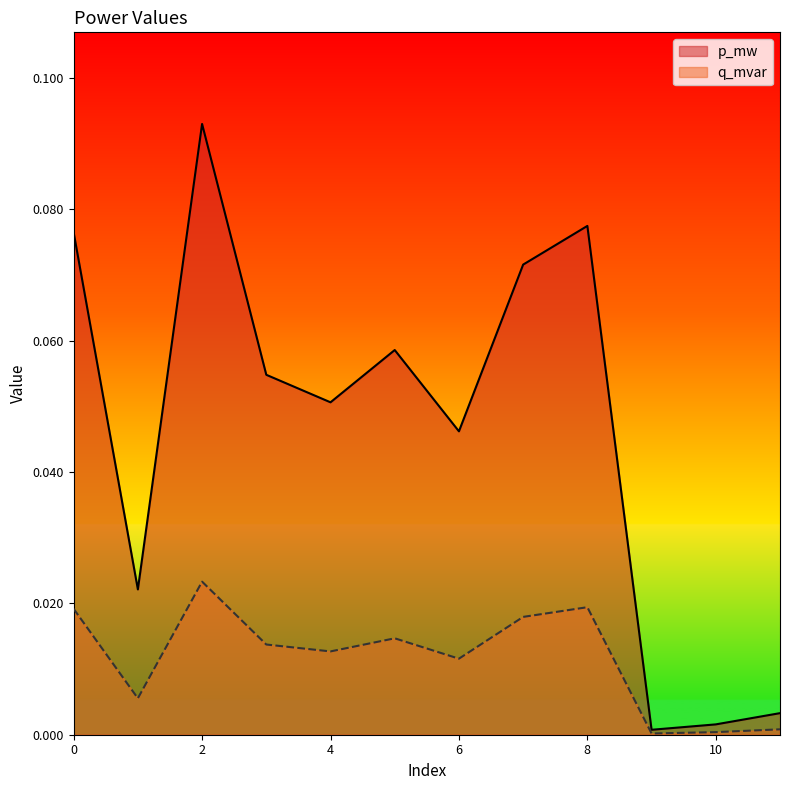

True or false: q_mvar has a value of 0.0 at 11.

True